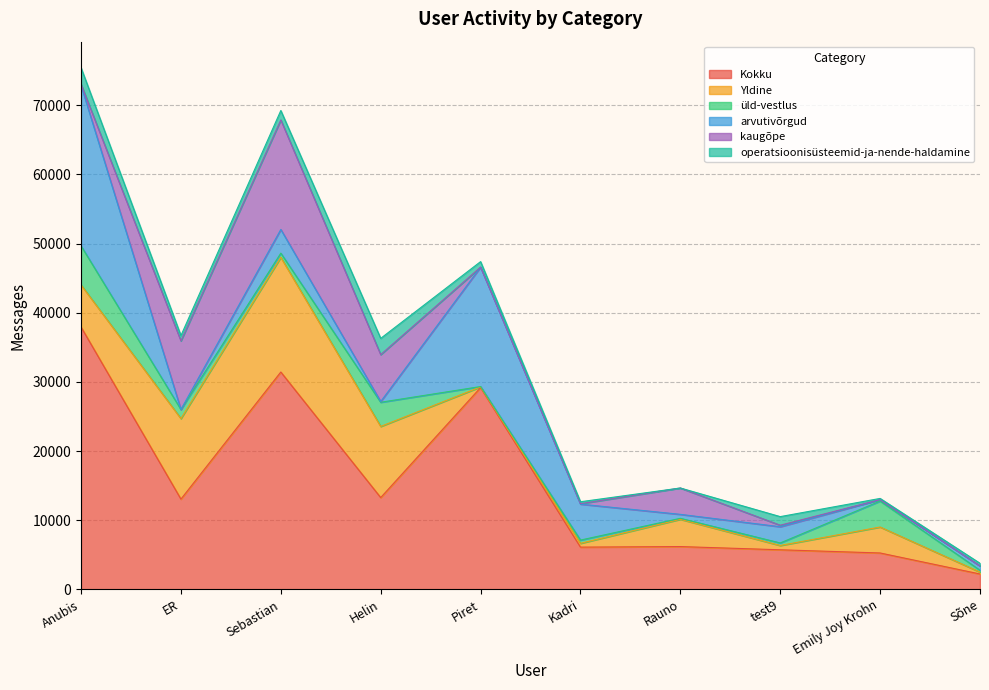

What is the average value of the kaugõpe series?

3681